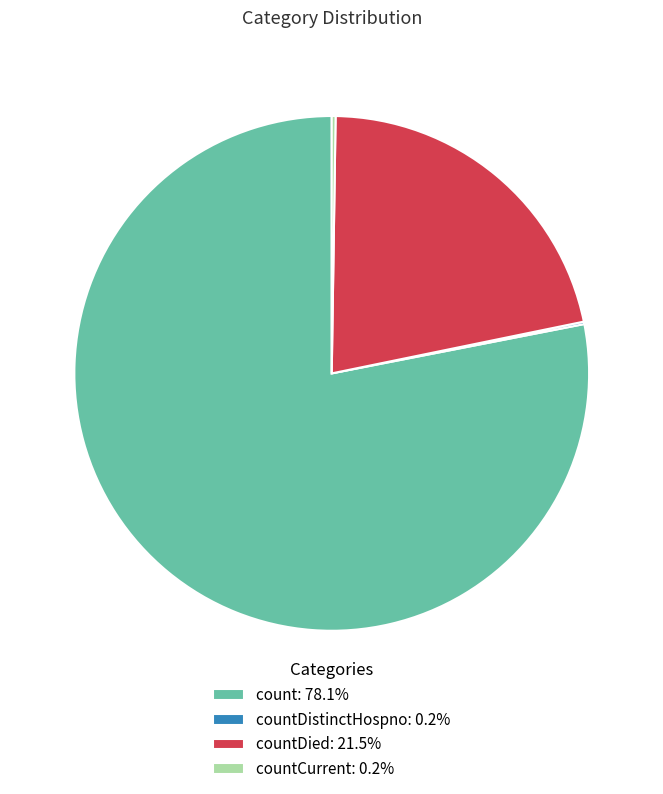

Does any single category account for the majority?

Yes